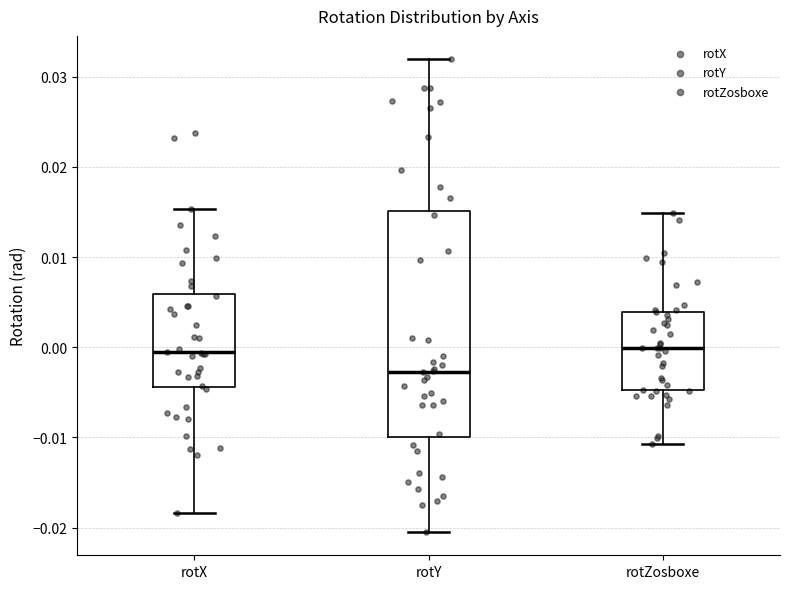

Where does the lower whisker of the box for rotX end on the y-axis? The values are not printed on the chart, so give them approximately, as read against the axis.

-0.018